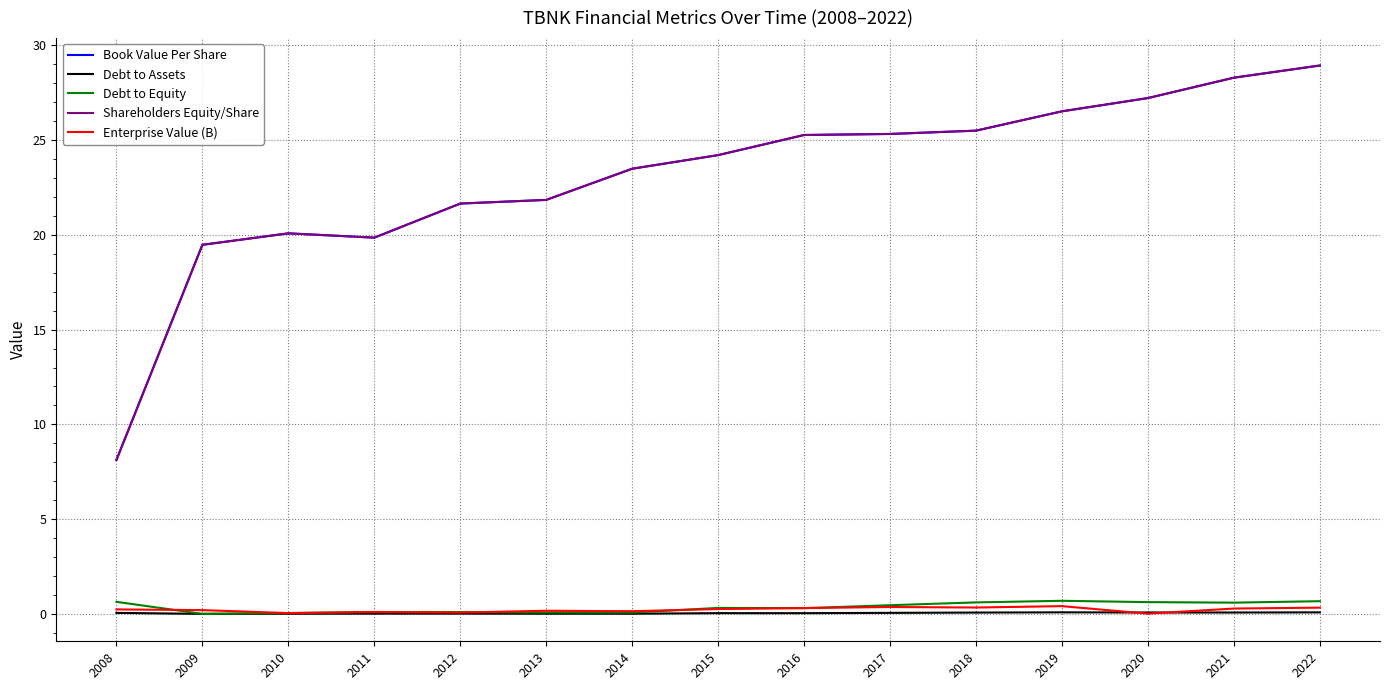

True or false: Book Value Per Share and Debt to Assets intersect in this chart.

False